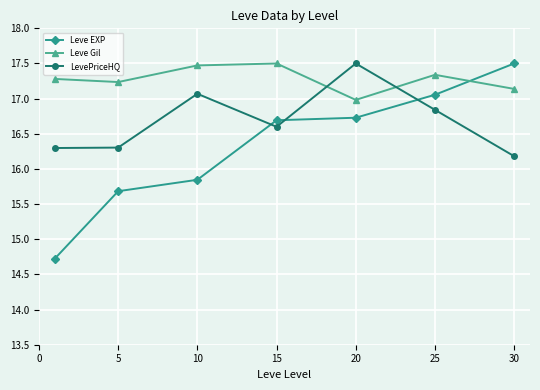

List the series in order of their overall mean, highest first.

Leve Gil, LevePriceHQ, Leve EXP